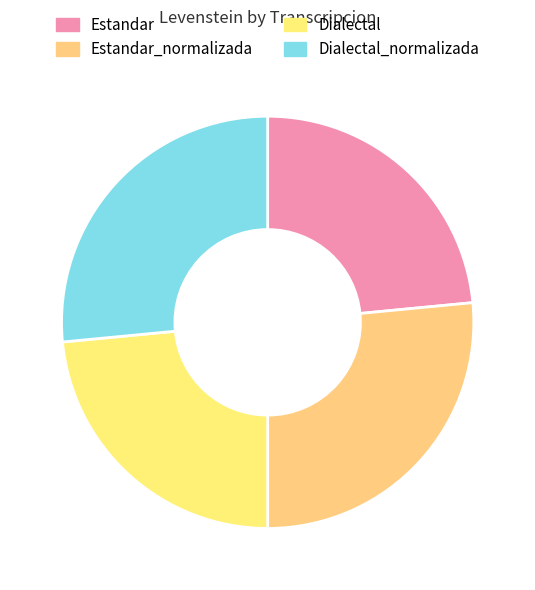

How many slices are in this pie chart?

4